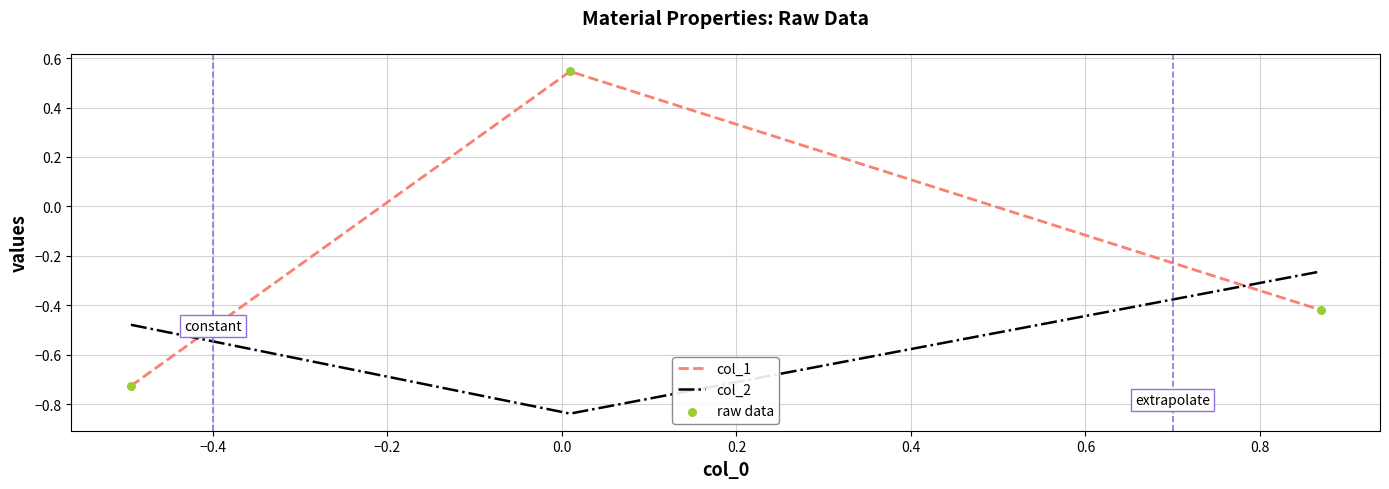

Which series has the largest total across all categories?

col_1